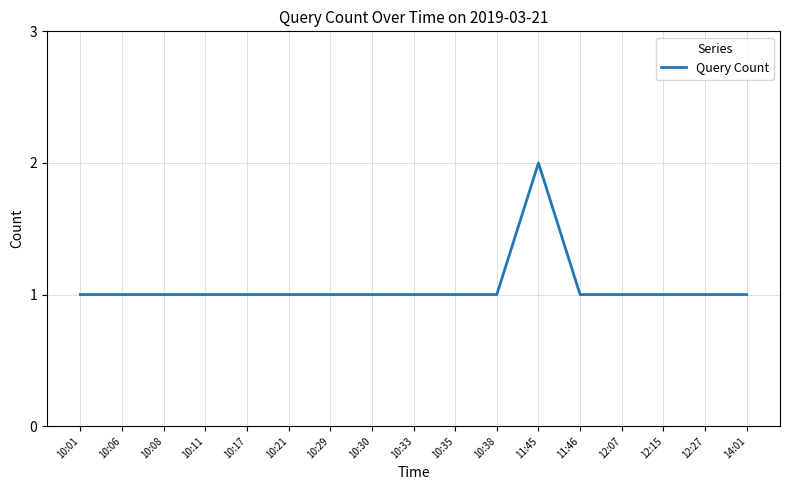

What position from the right is 10:21?

12